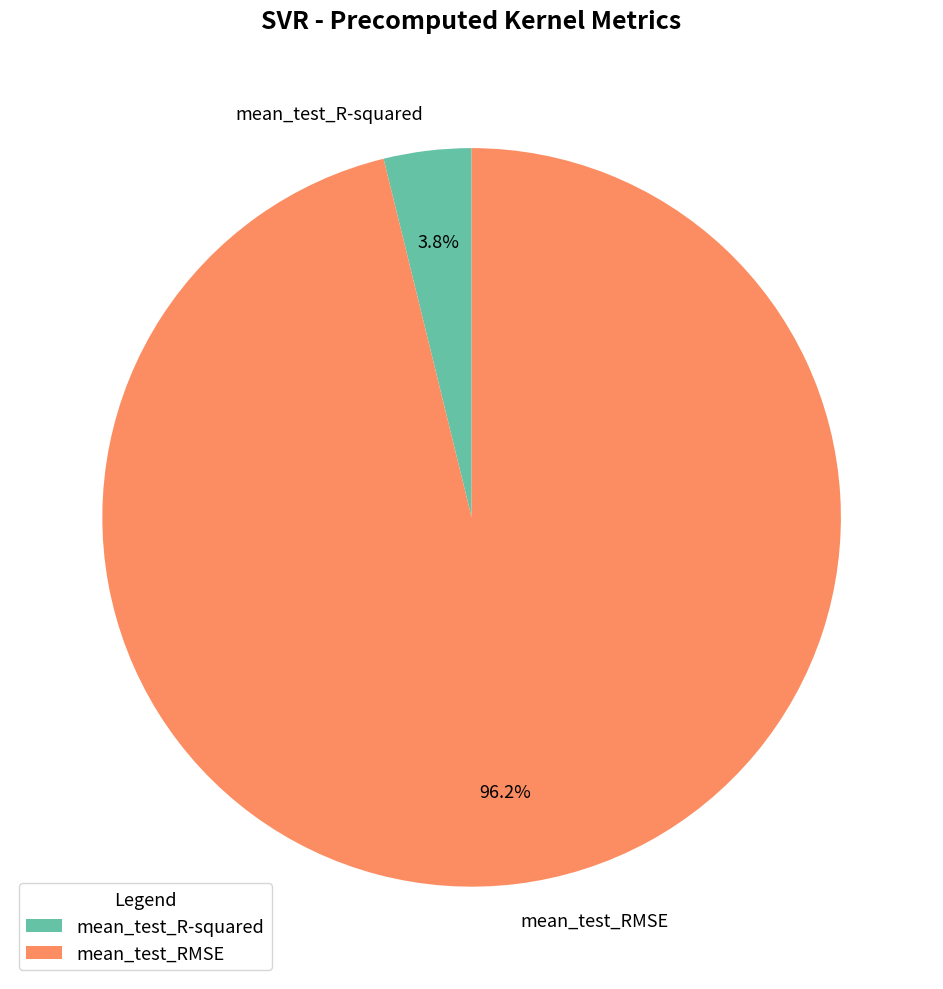

Does any single category account for the majority?

Yes